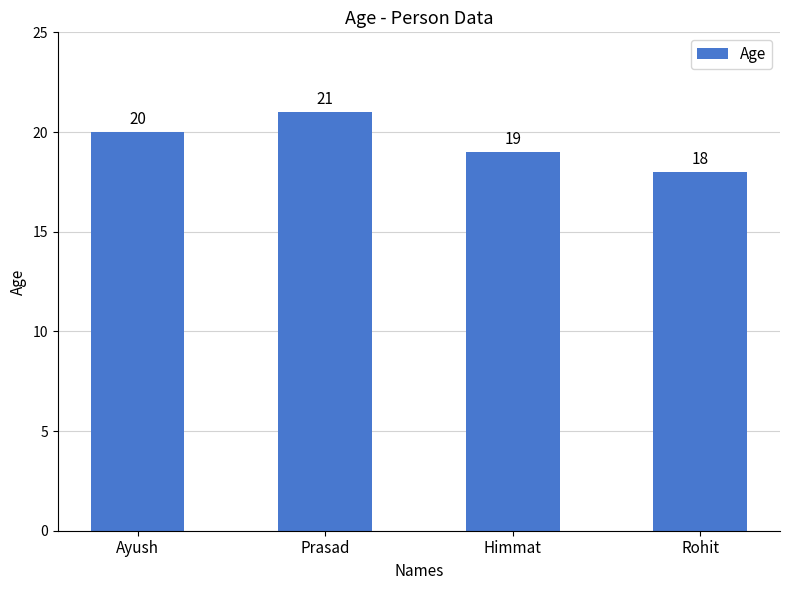

Reading left to right, what are all the values shown in this chart?

20	21	19	18